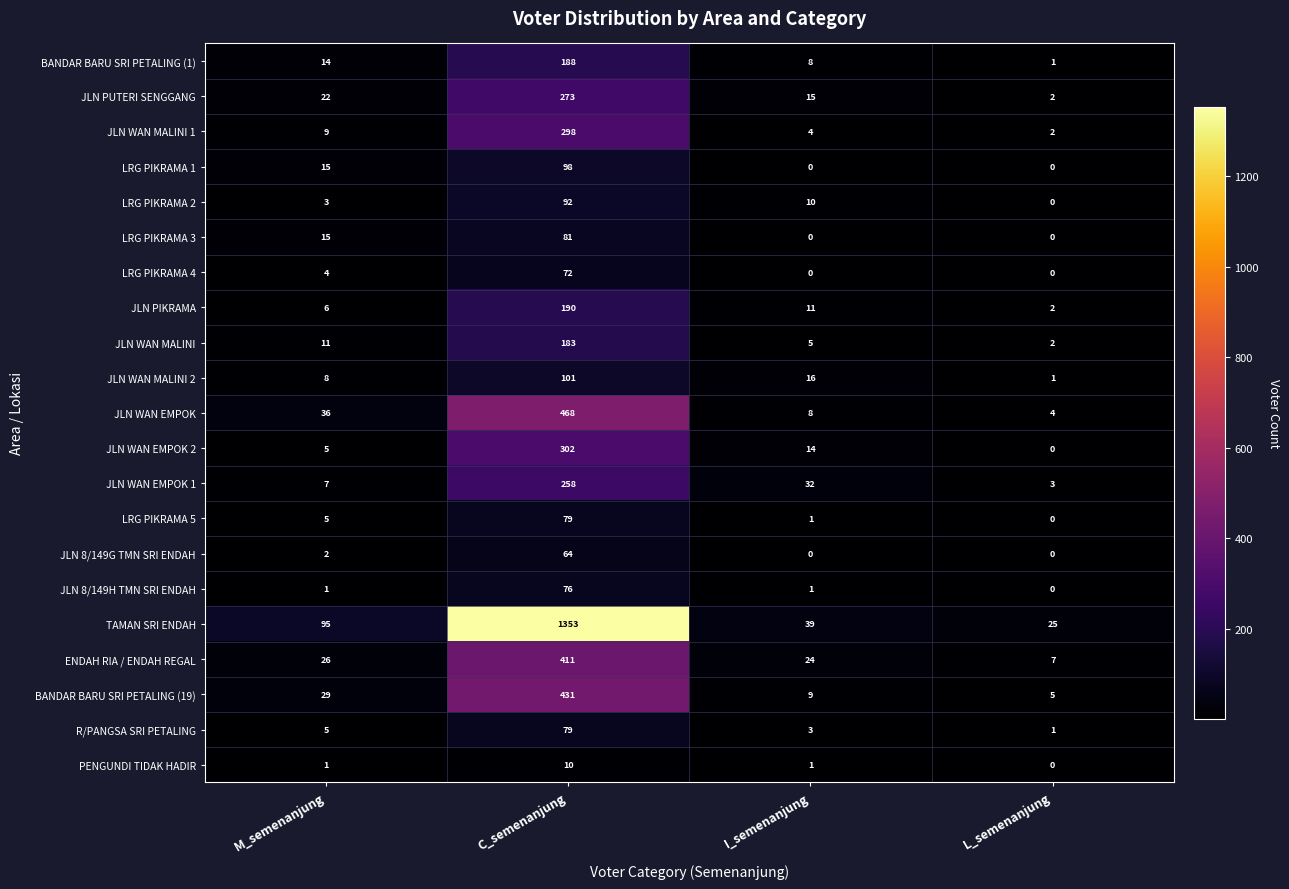

How many values in the LRG PIKRAMA 4 series are below 4?

2